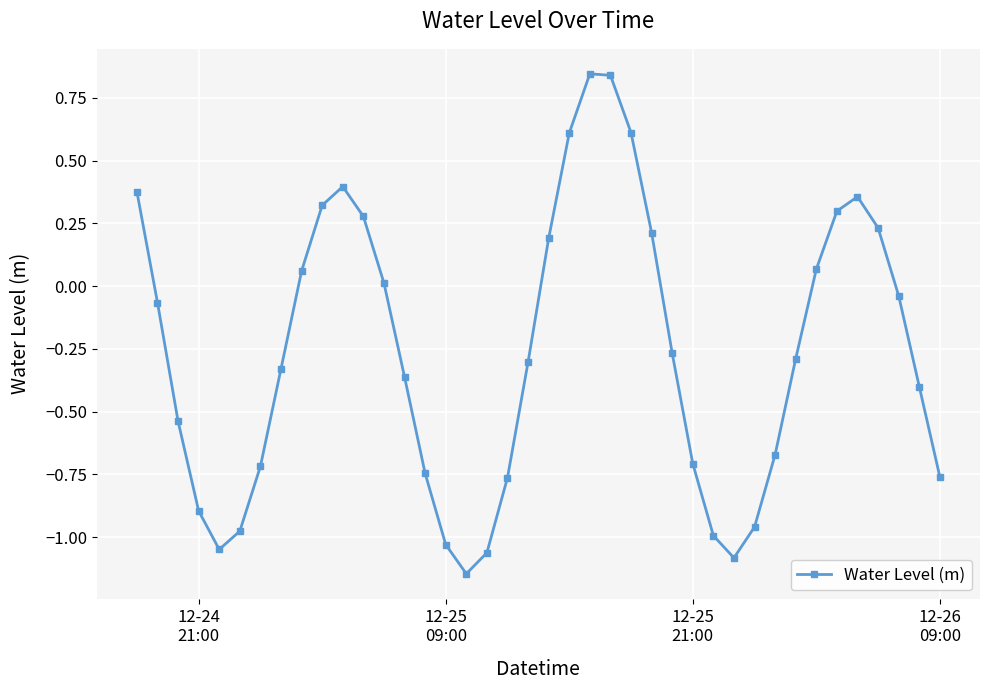

True or false: the data has more than 2 interior local peaks.

True